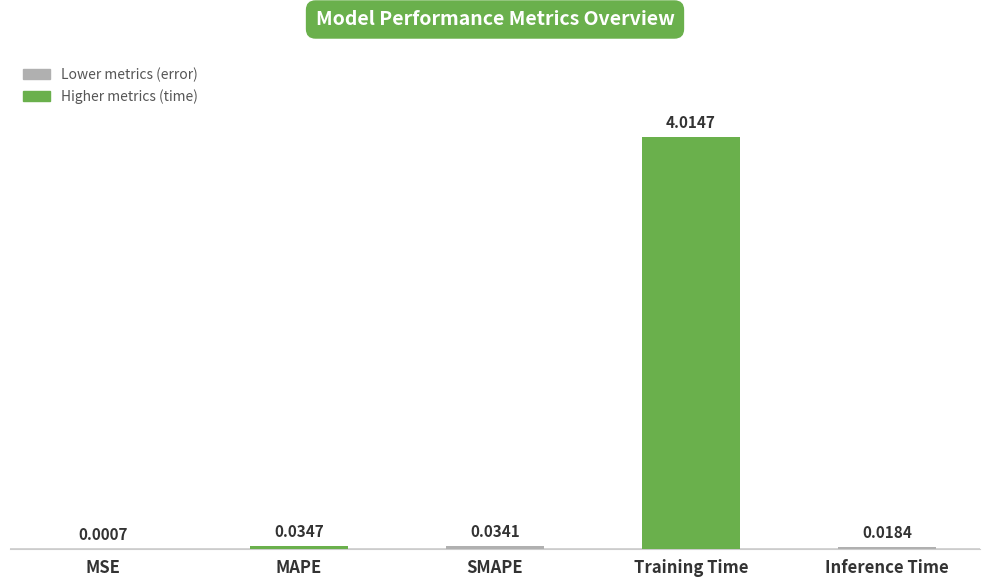

Which category has the highest value across all series?

Training Time